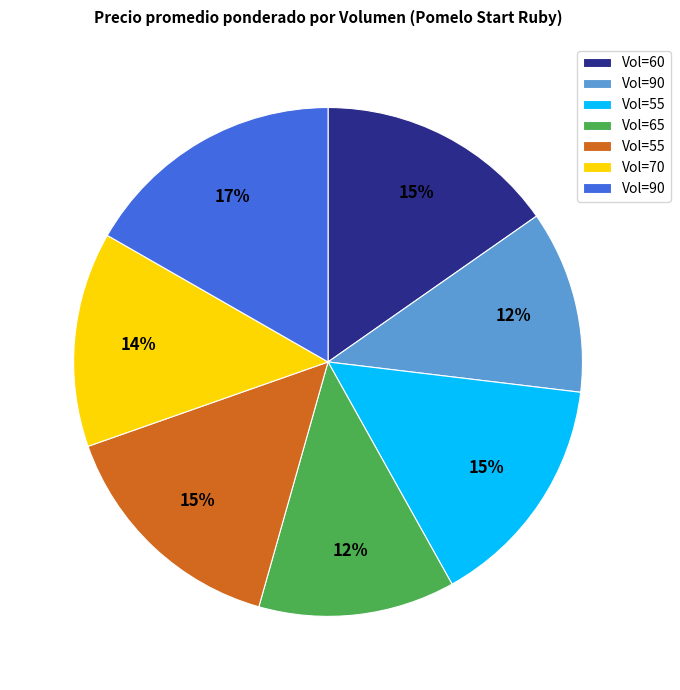

Is there any slice that represents more than half of the pie?

No